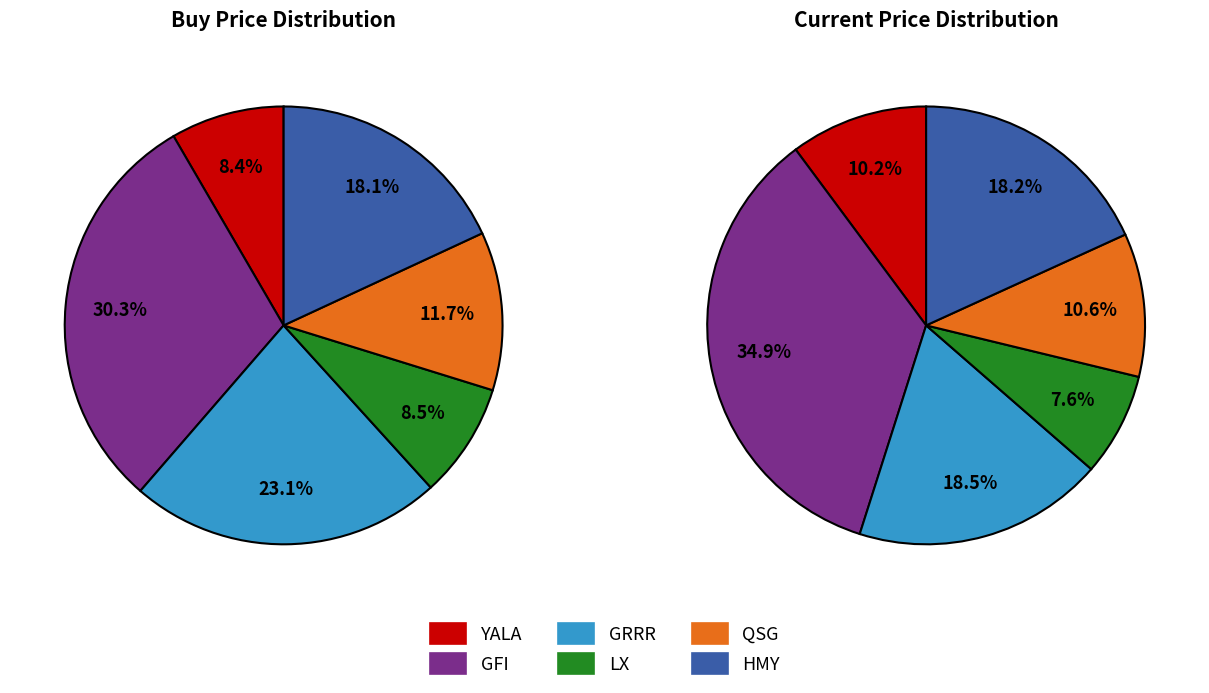

Is it true that values_cur is 35% of the pie?

True